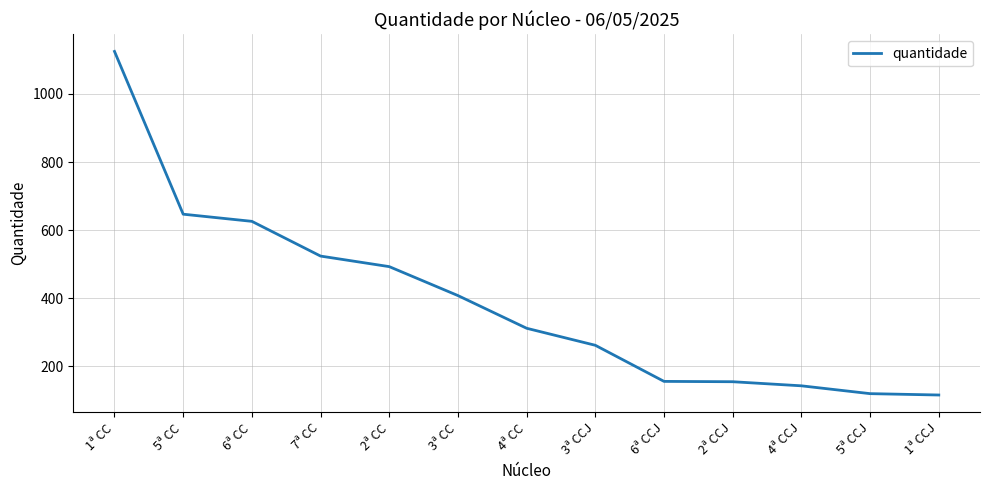

Does the chart have visible grid lines?

Yes